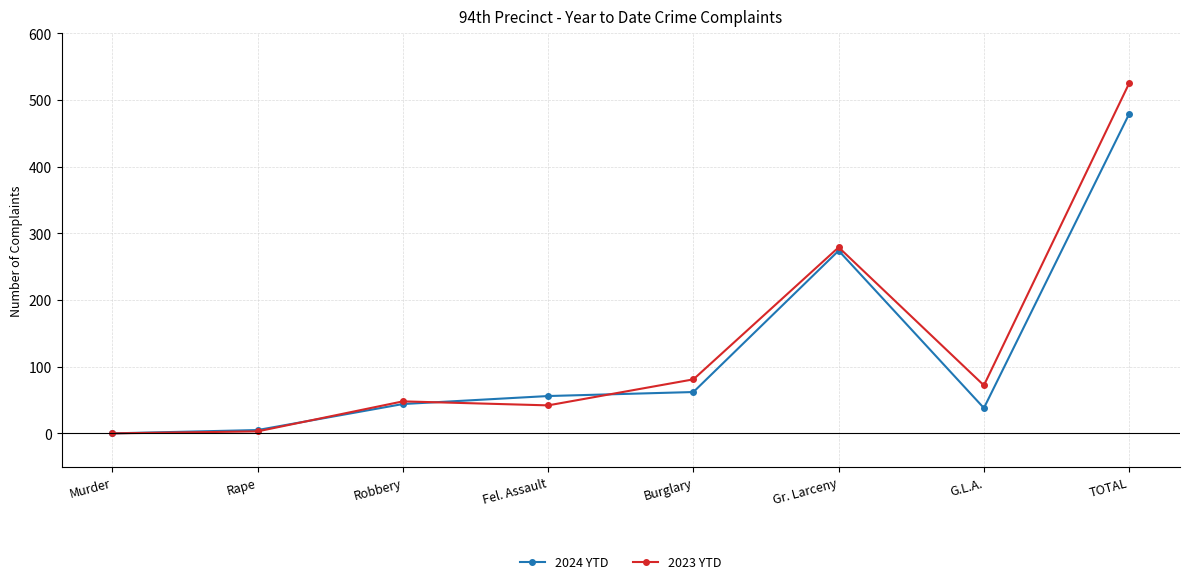

List the series in order of their peak value, highest first.

2023 YTD, 2024 YTD